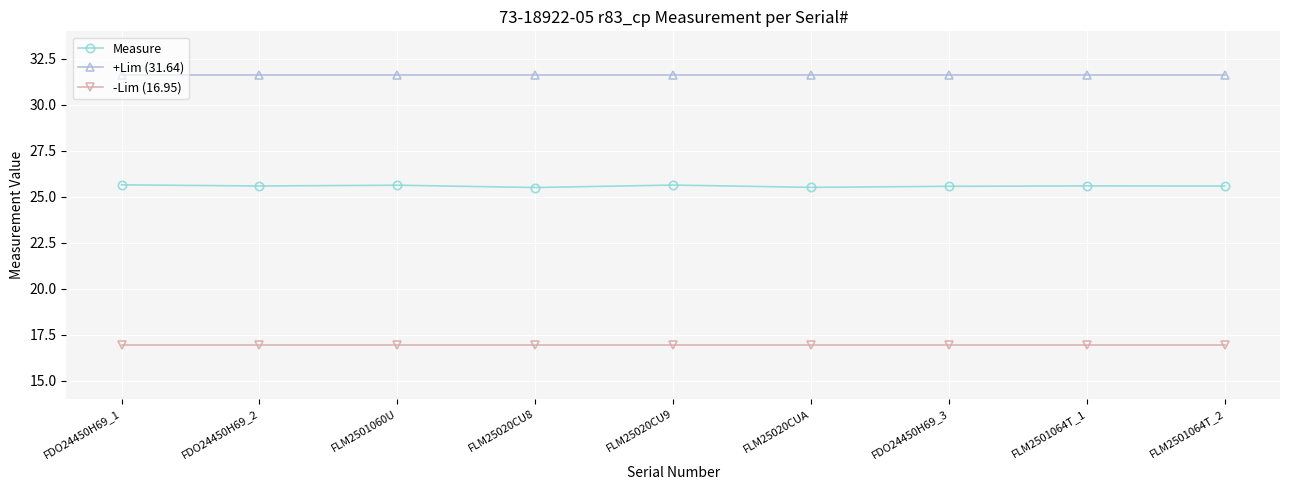

The value of -Lim (16.95) at FLM25020CU9 is 30.2. True or false?

False